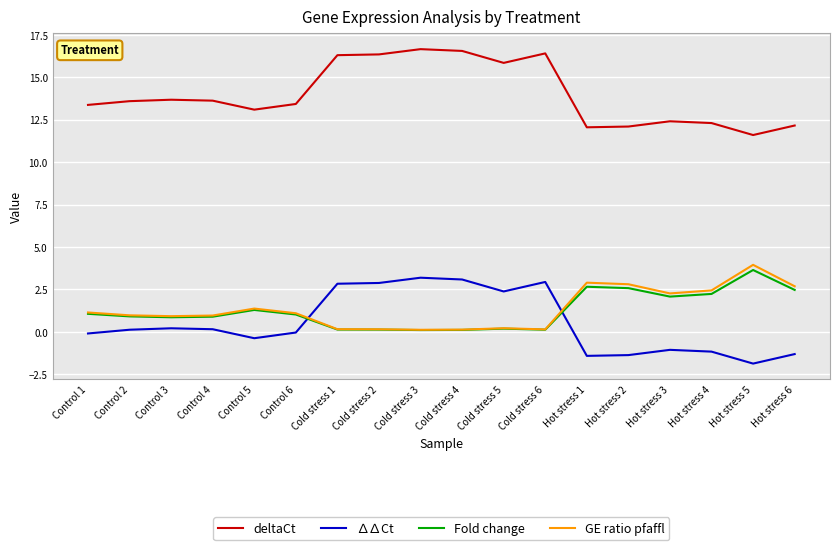

What is the difference between the maximum and minimum values in the ∆∆Ct series?

5.1